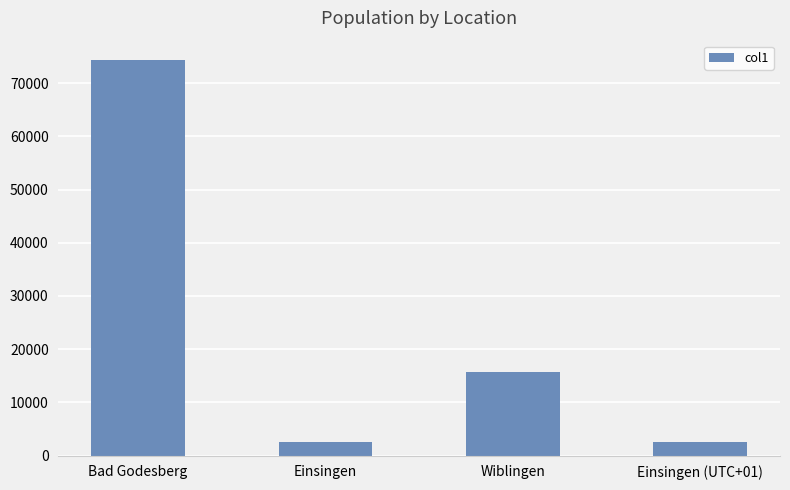

The value at Bad Godesberg is 51560. True or false?

False